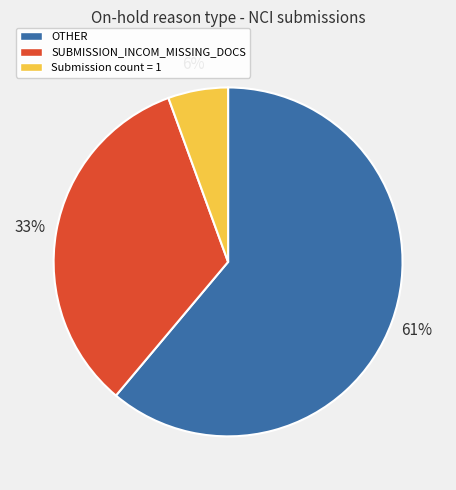

Does any single category account for the majority?

Yes